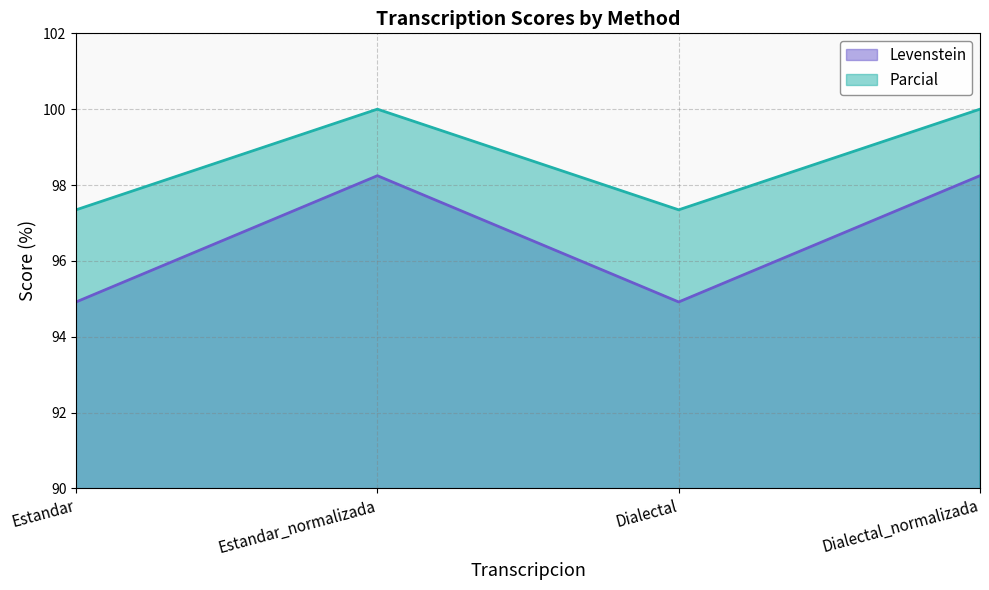

What is the minimum value shown in the chart?

94.9